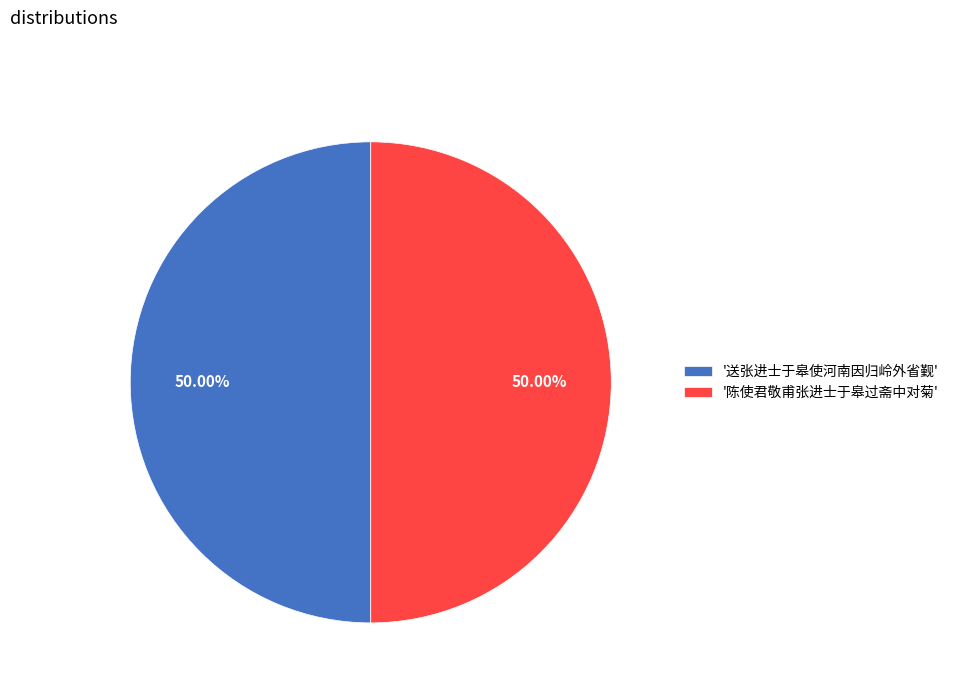

Approximately how many times larger is the value at '送张进士于皋使河南因归岭外省觐' compared to '陈使君敬甫张进士于皋过斋中对菊'?

1.0